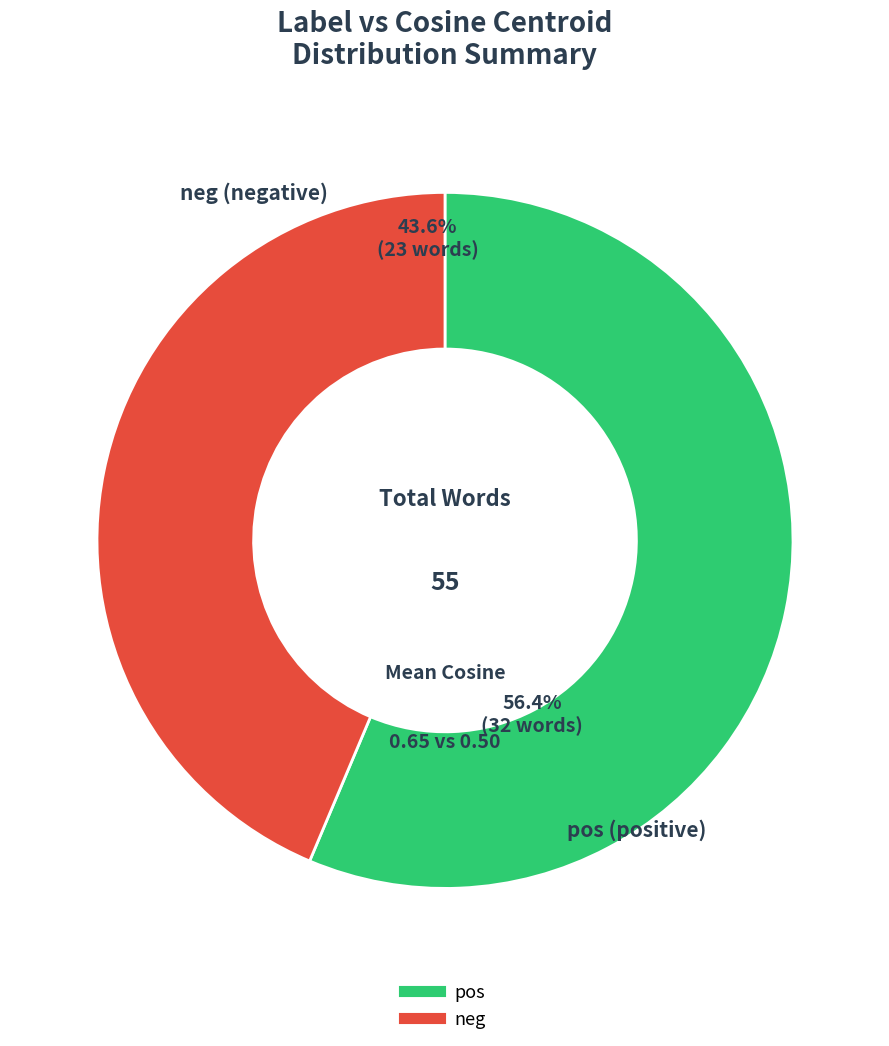

Rank the categories by value from lowest to highest.

neg, pos